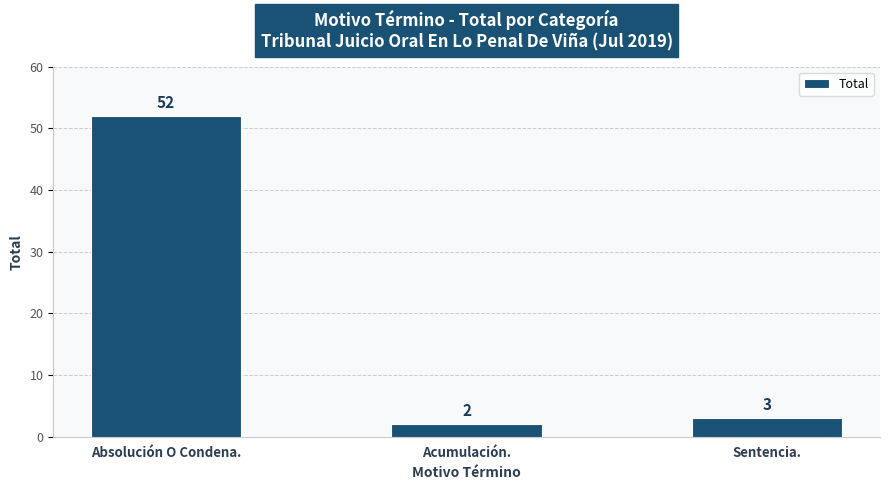

Reading left to right, what are all the values shown in this chart?

Absolución O Condena.=52	Acumulación.=2	Sentencia.=3